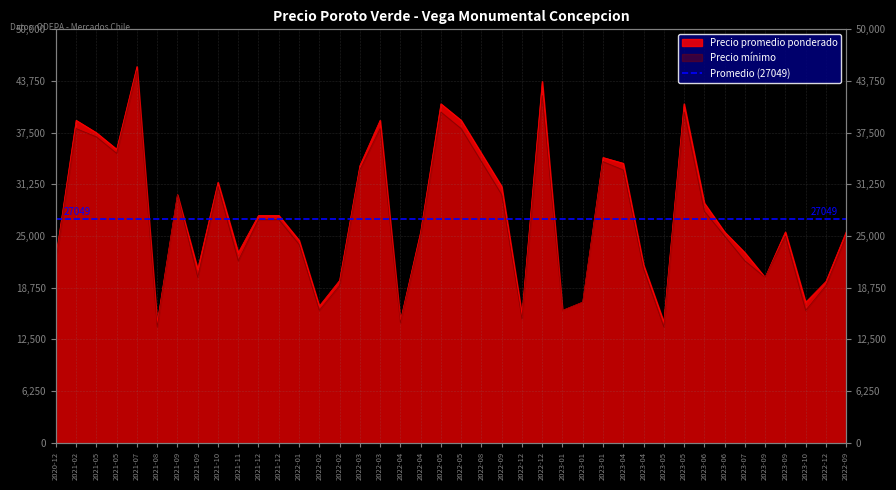

What is the label of the 36th point from the right?

2021-07